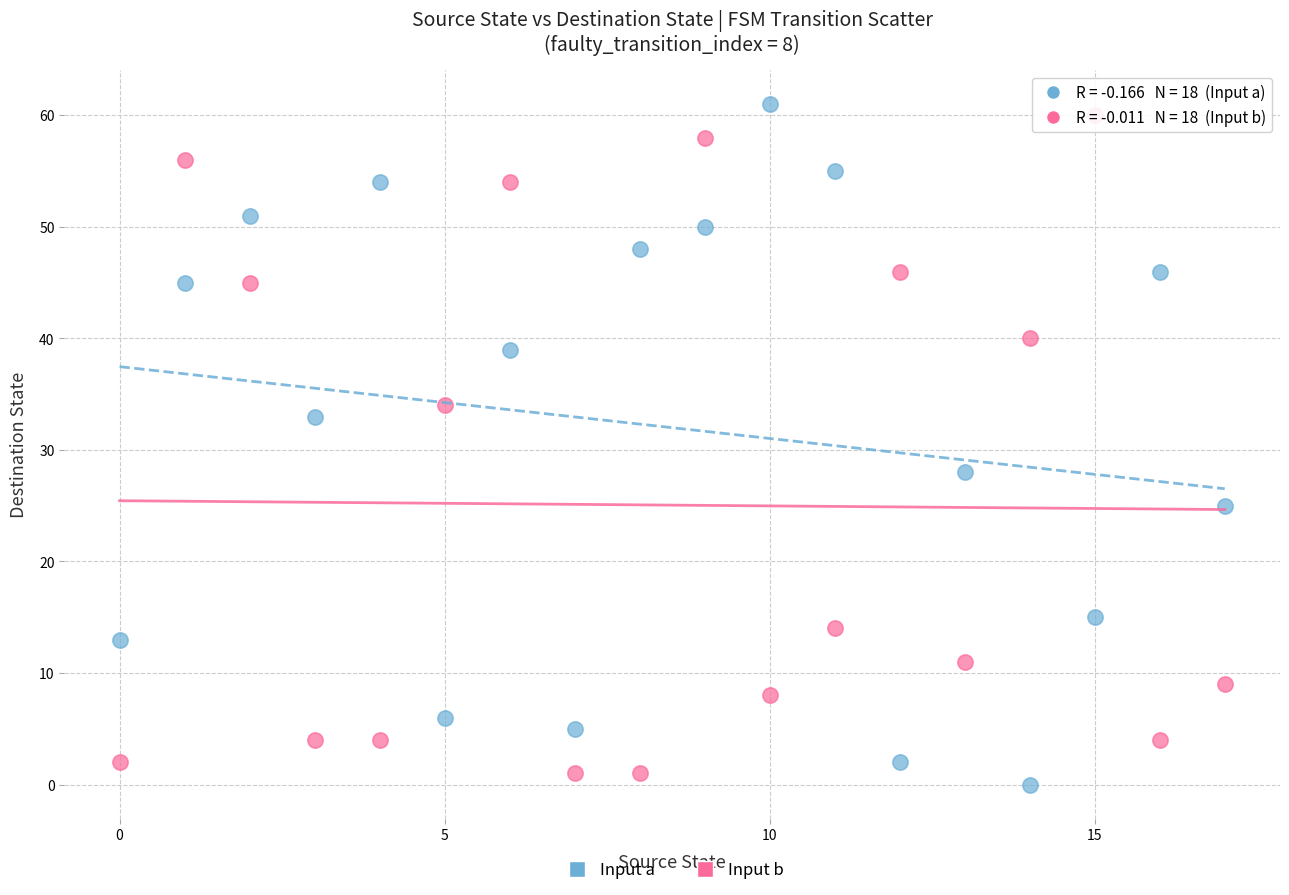

Across all data points, what is the range of Y values (max minus min)?

61